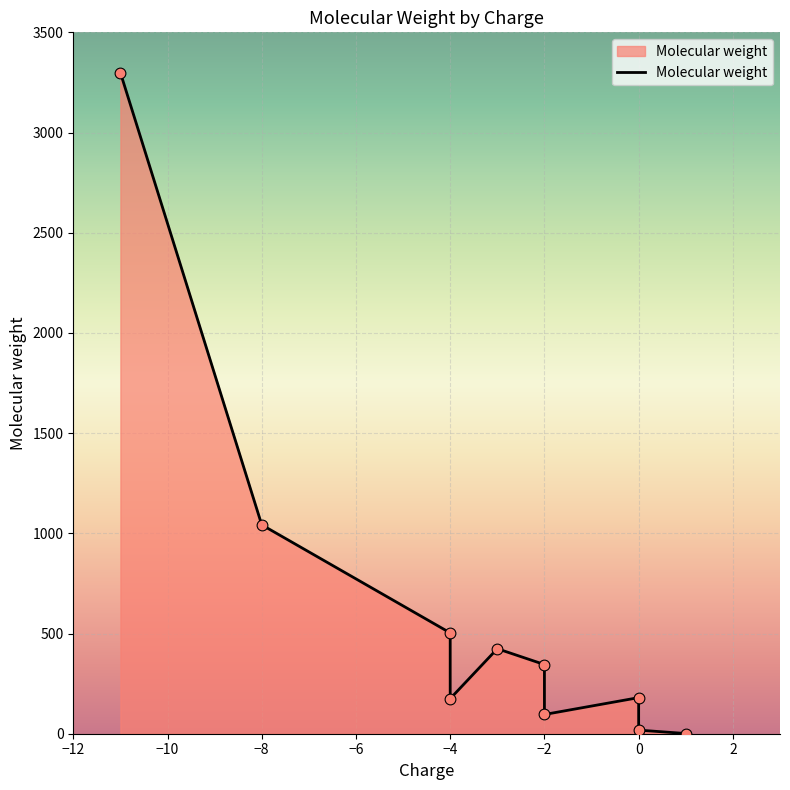

What is the change in value from 1 to -2?

+95.0